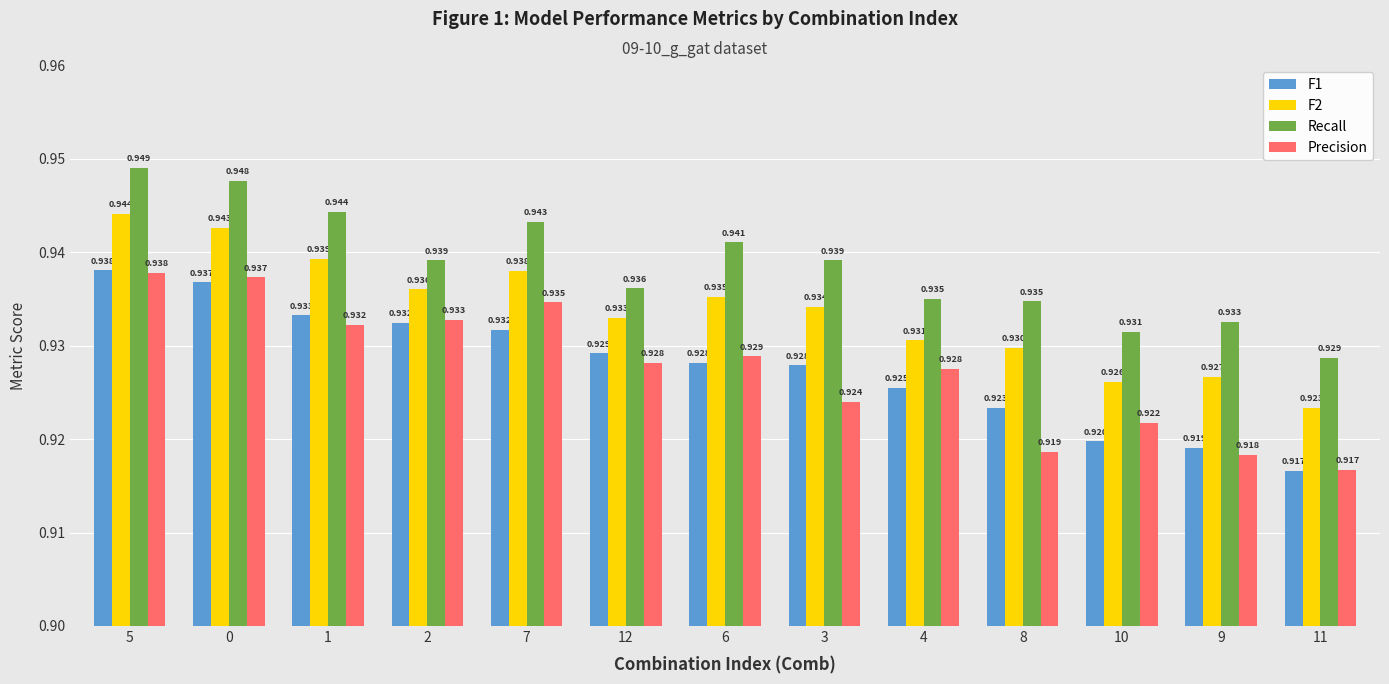

At how many categories does at least one series exceed 0?

13